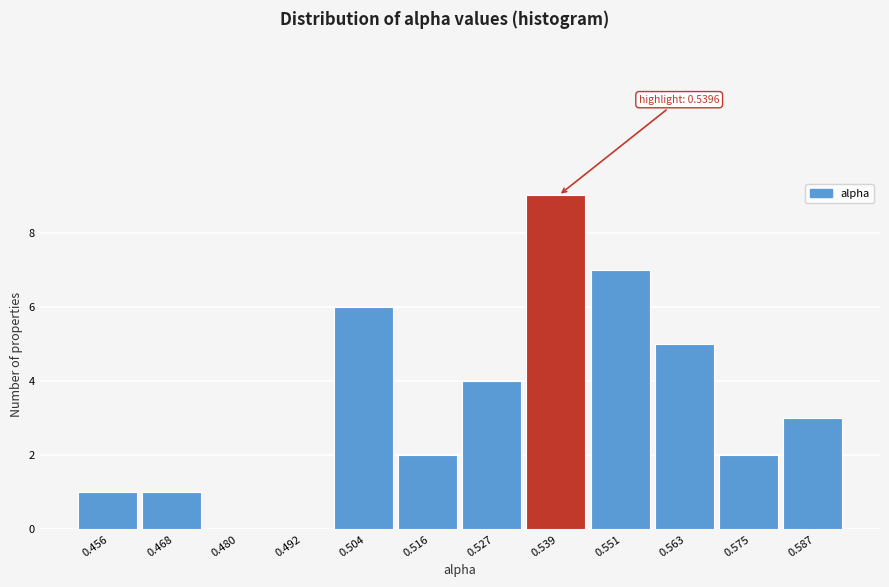

Reading left to right, list all the values displayed in this chart.

0.456=1	0.468=1	0.480=0	0.492=0	0.504=6	0.516=2	0.527=4	0.539=9	0.551=7	0.563=5	0.575=2	0.587=3